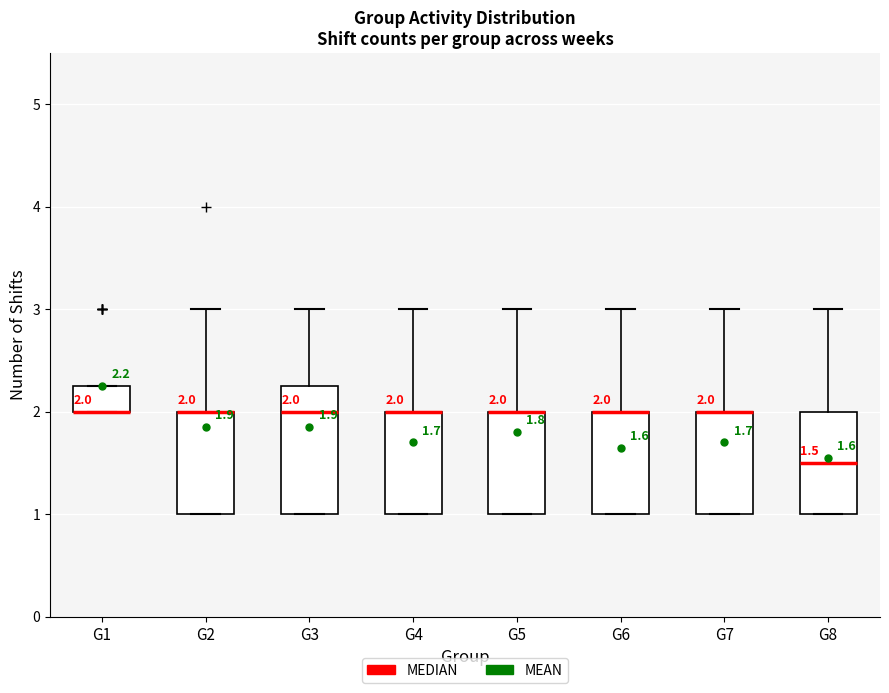

Which box is the tallest, from its lower edge to its upper edge?

G3